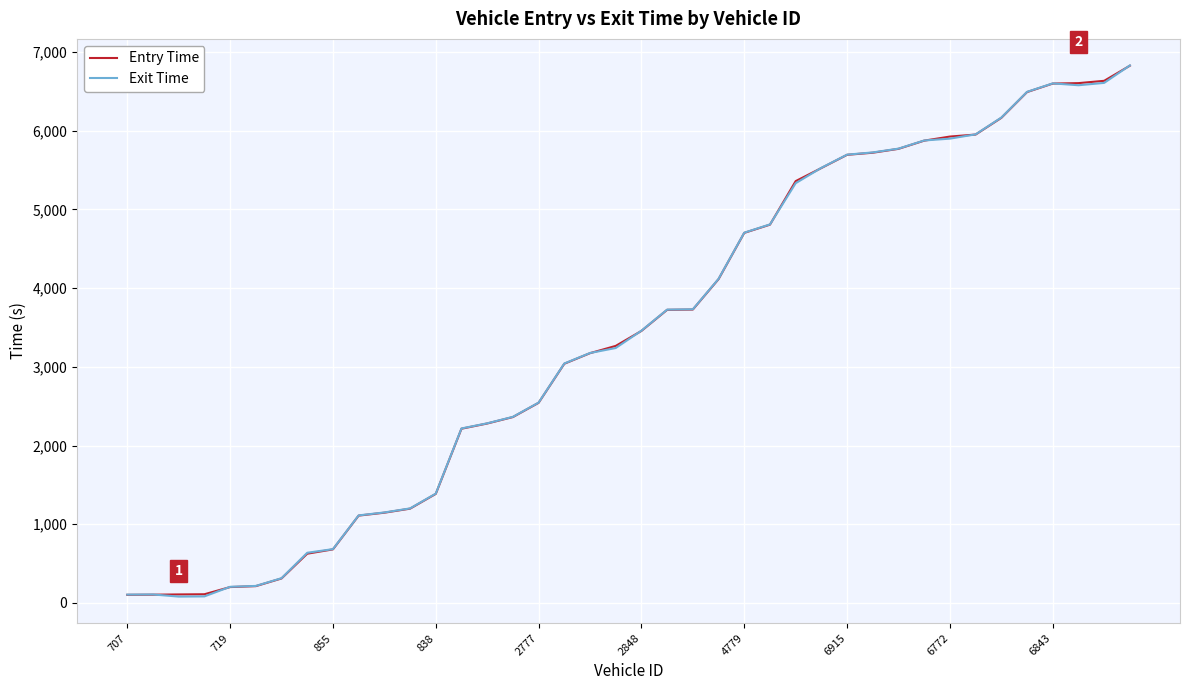

What is the highest value of the Entry Time series?

6824.5